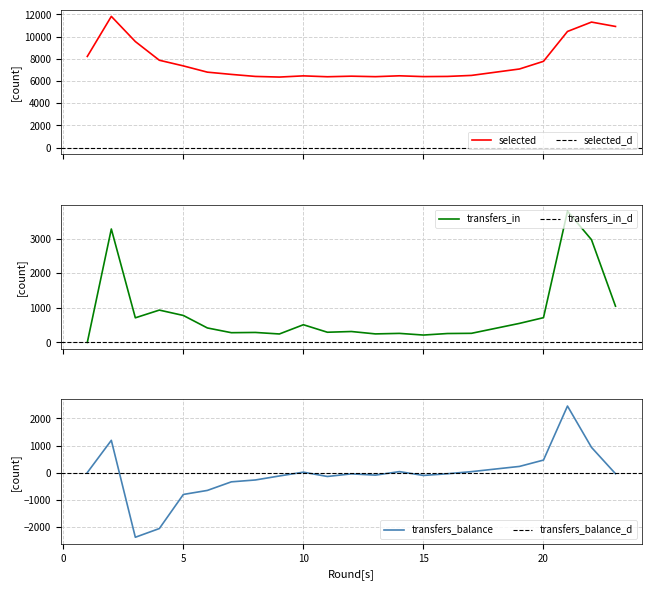

What is the difference between the second highest and minimum values in the transfers_balance series?

3582